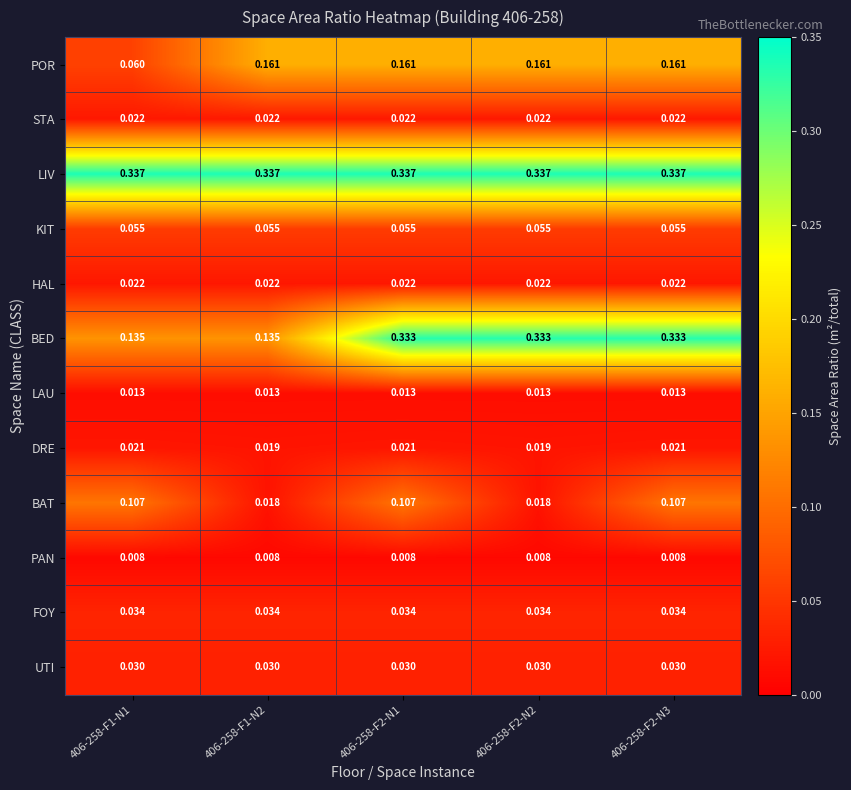

Is the value of PAN at 406-258-F1-N1 greater than the value of KIT at 406-258-F1-N2?

No